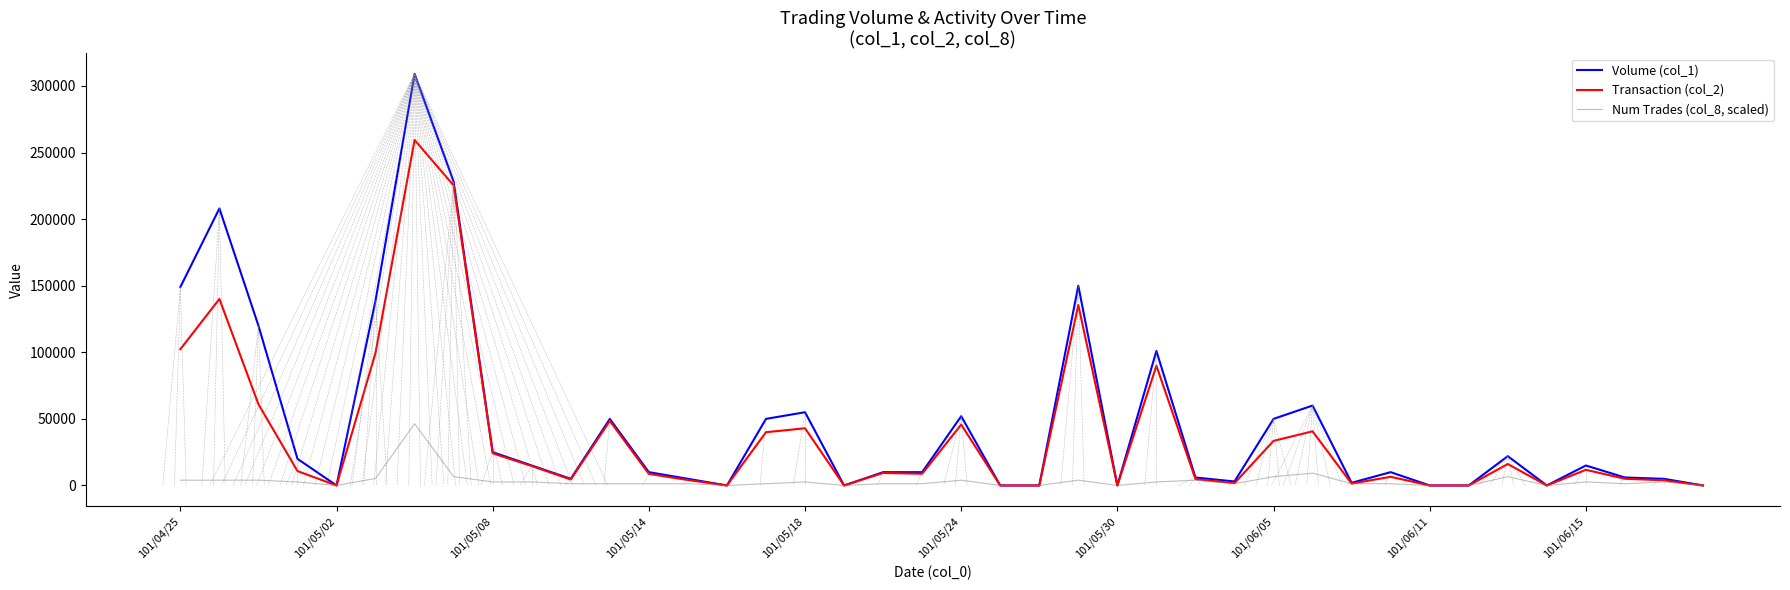

List the series in order of their peak value, lowest first.

Num Trades (col_8, scaled), Transaction (col_2), Volume (col_1)